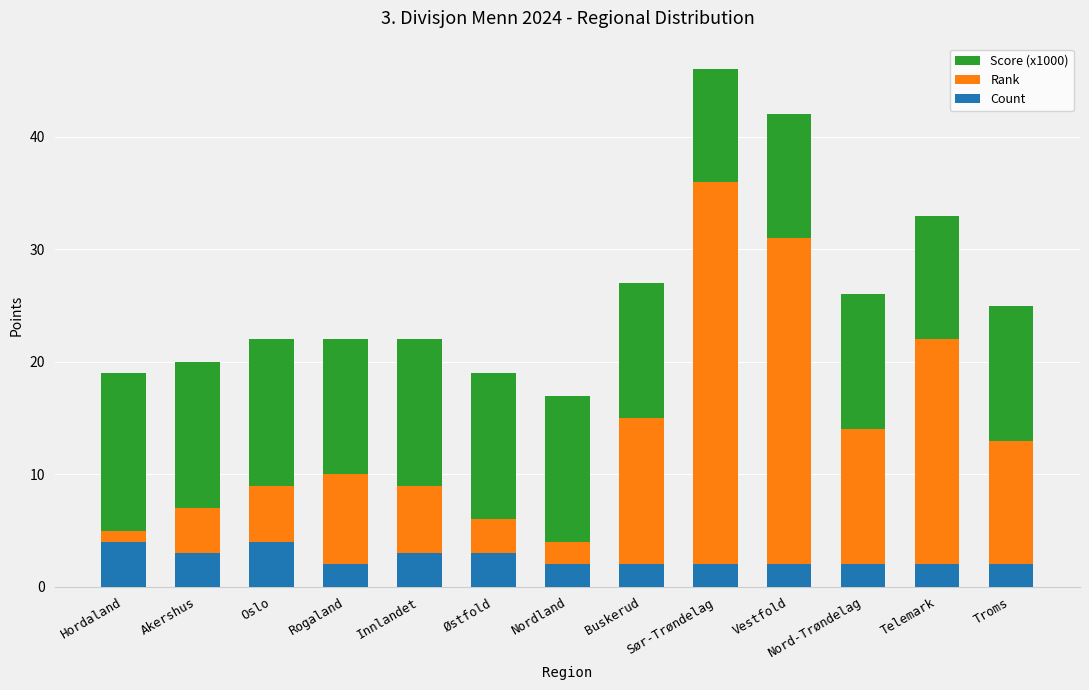

The Count series shows 2 at Buskerud. True or false?

True